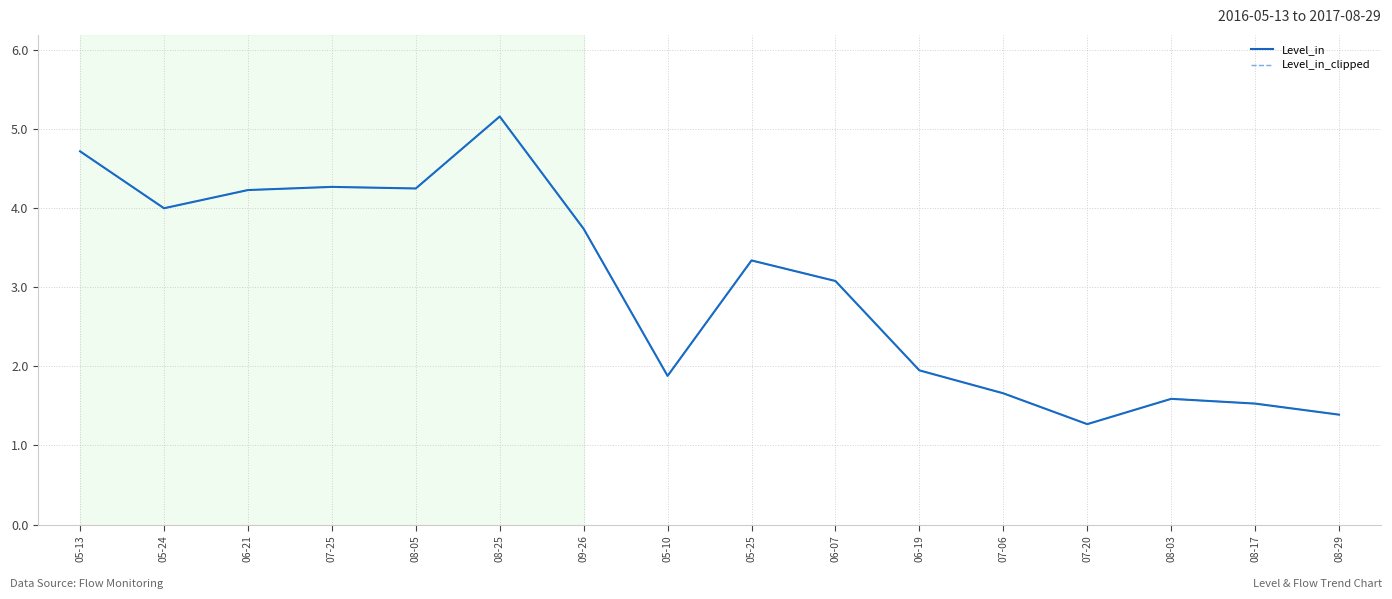

Where does the Level_in series first go above 3?

05-13